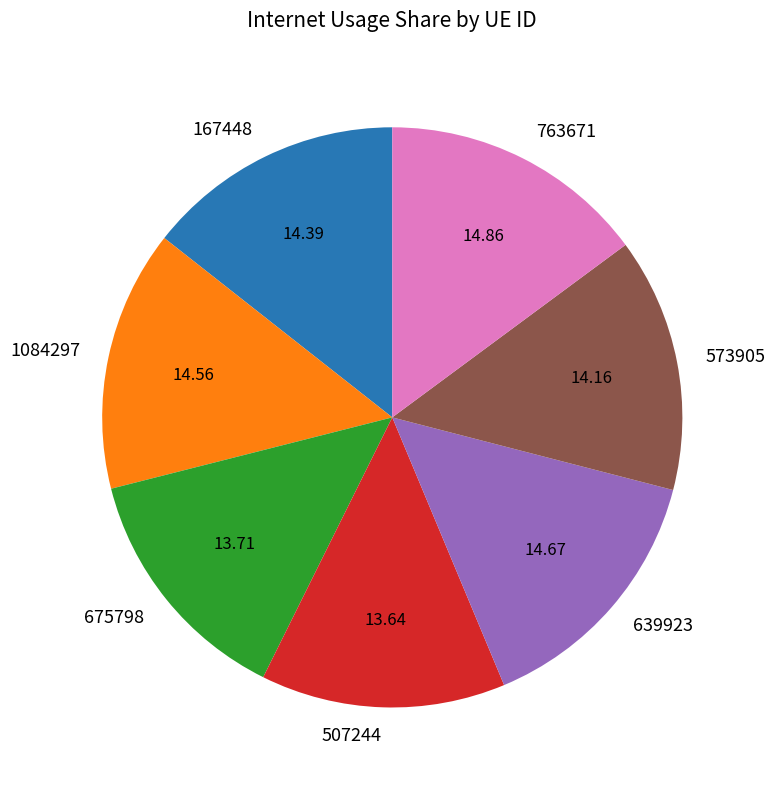

Is 1084297 the majority of the pie?

No